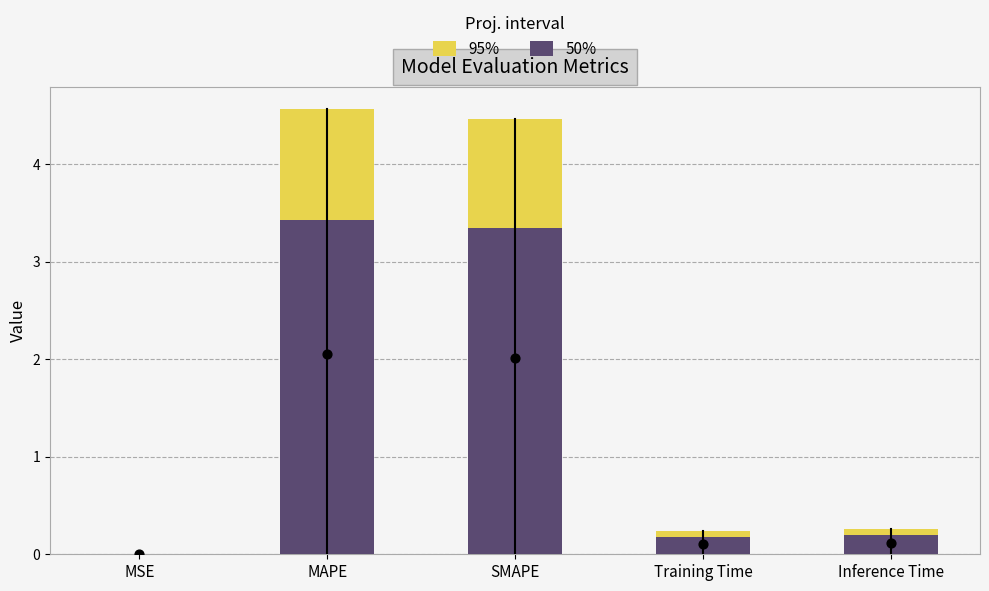

Which series reaches the maximum Y coordinate?

95%